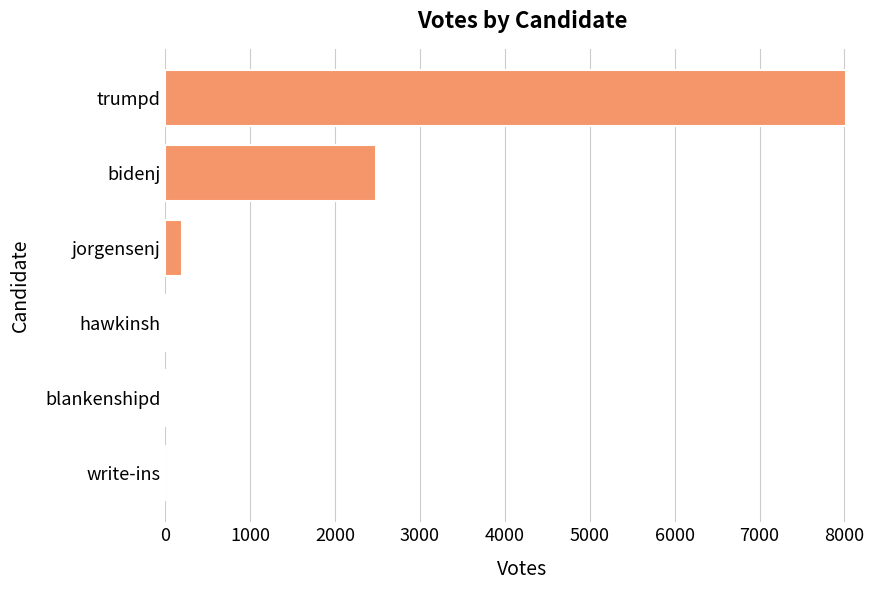

Are the bars grouped side by side (vs. stacked)?

No